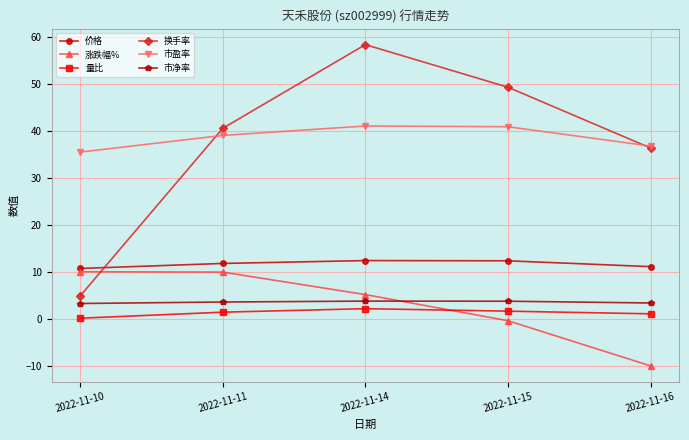

What is the average value of the 价格 series?

11.7